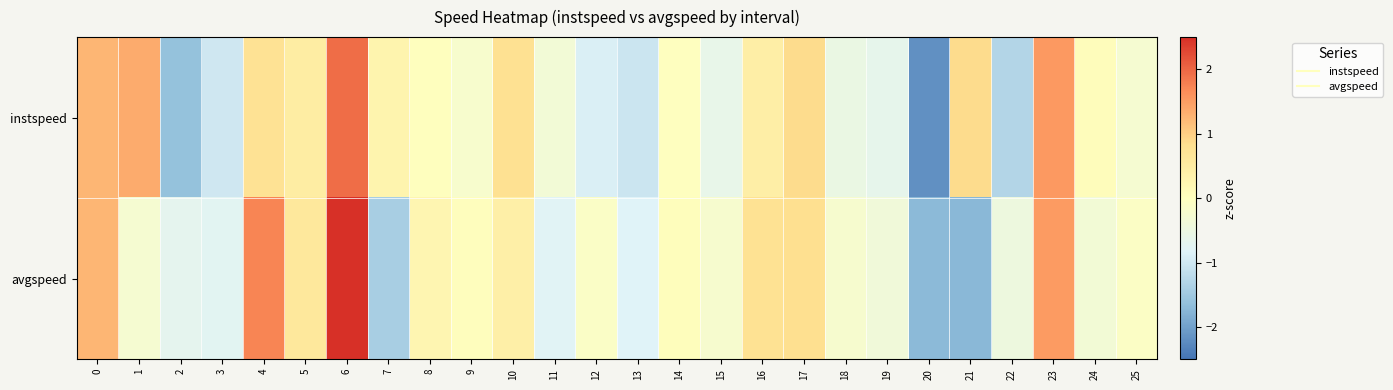

At 15, list the series in order from largest to smallest.

avgspeed, instspeed